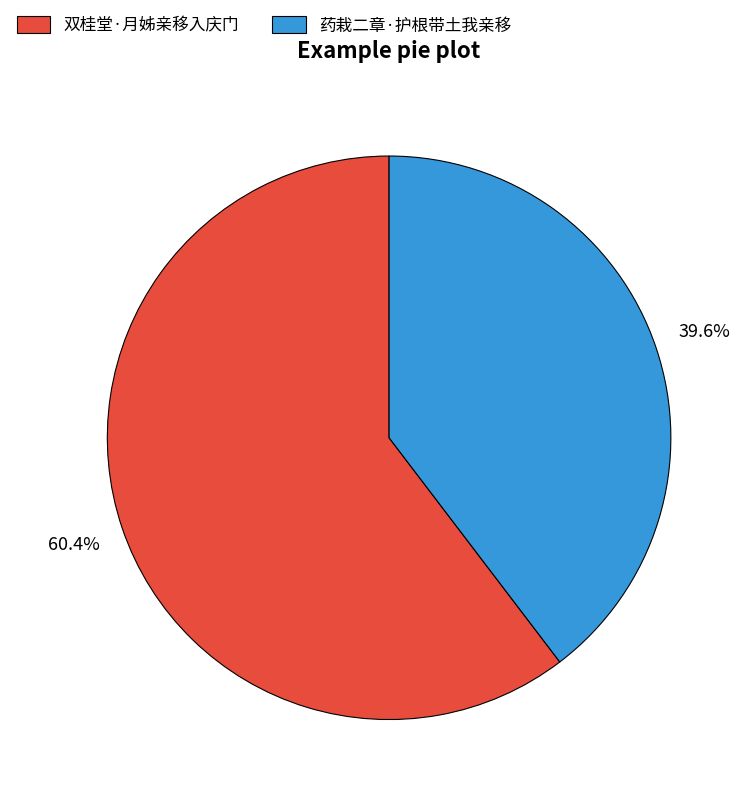

What is the ratio of the value at 药栽二章·护根带土我亲移 to the value at 双桂堂·月姊亲移入庆门?

0.7